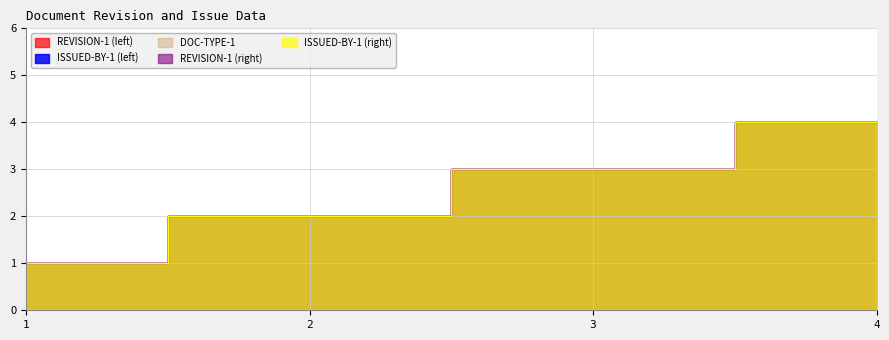

Reading right to left, list all the values displayed in this chart.

REVISION-1 (left): 4=4	3=3	2=2	1=1
ISSUED-BY-1 (left): 4=4	3=3	2=2	1=1
DOC-TYPE-1: 4=4	3=3	2=2	1=1
REVISION-1 (right): 4=4	3=3	2=2	1=1
ISSUED-BY-1 (right): 4=4	3=3	2=2	1=1